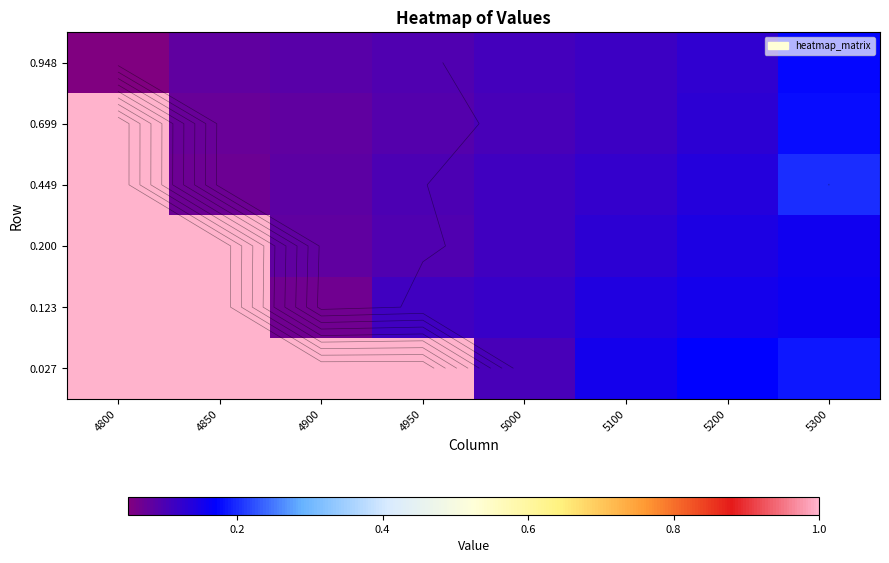

Is it true that 0.699 equals 0.0 at 5000?

False